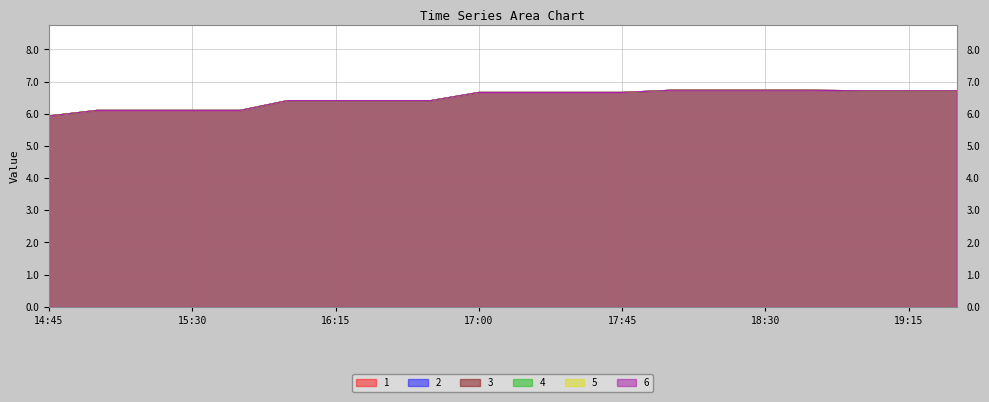

What is the smallest value displayed?

5.9